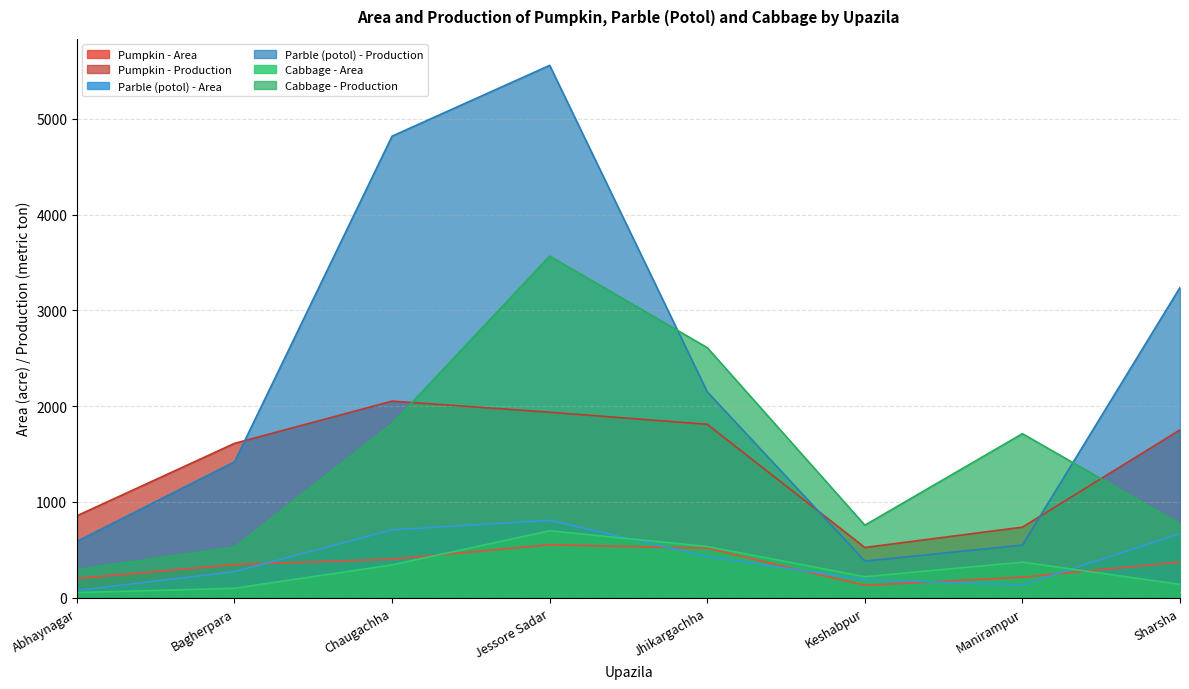

True or false: Pumpkin - Production and Pumpkin - Area cross at least once.

False